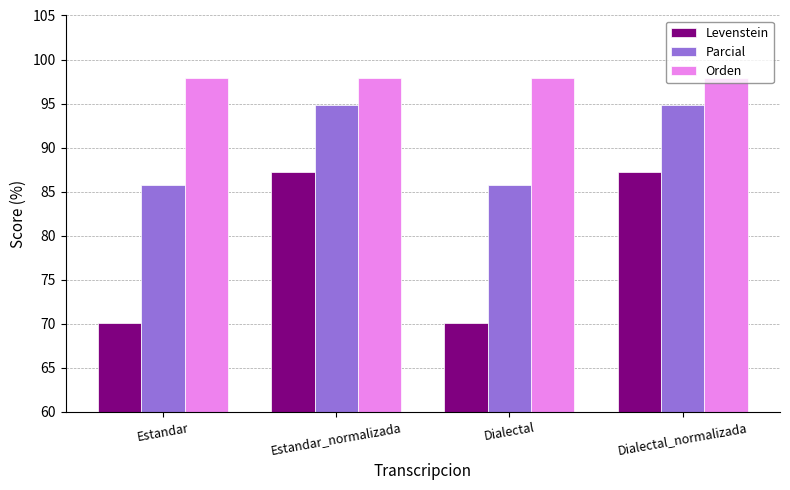

Reading left to right, what are all the values shown in this chart?

Levenstein: Estandar=70.1	Estandar_normalizada=87.3	Dialectal=70.1	Dialectal_normalizada=87.3
Parcial: Estandar=85.7	Estandar_normalizada=94.8	Dialectal=85.7	Dialectal_normalizada=94.8
Orden: Estandar=98.0	Estandar_normalizada=98.0	Dialectal=98.0	Dialectal_normalizada=98.0